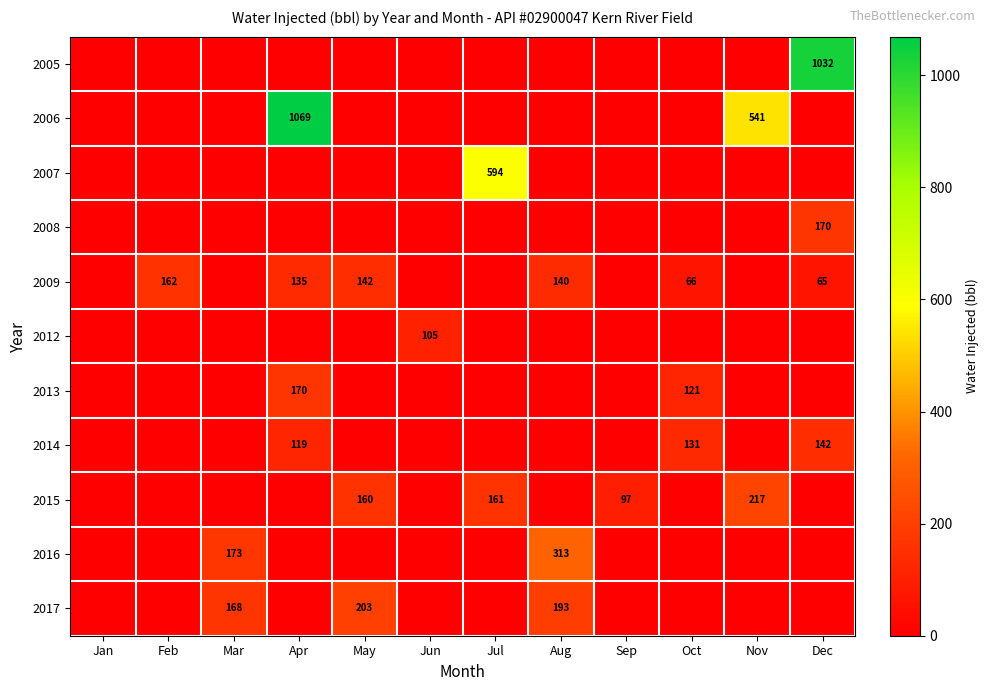

Is it true that 2013 equals 68 at Apr?

False